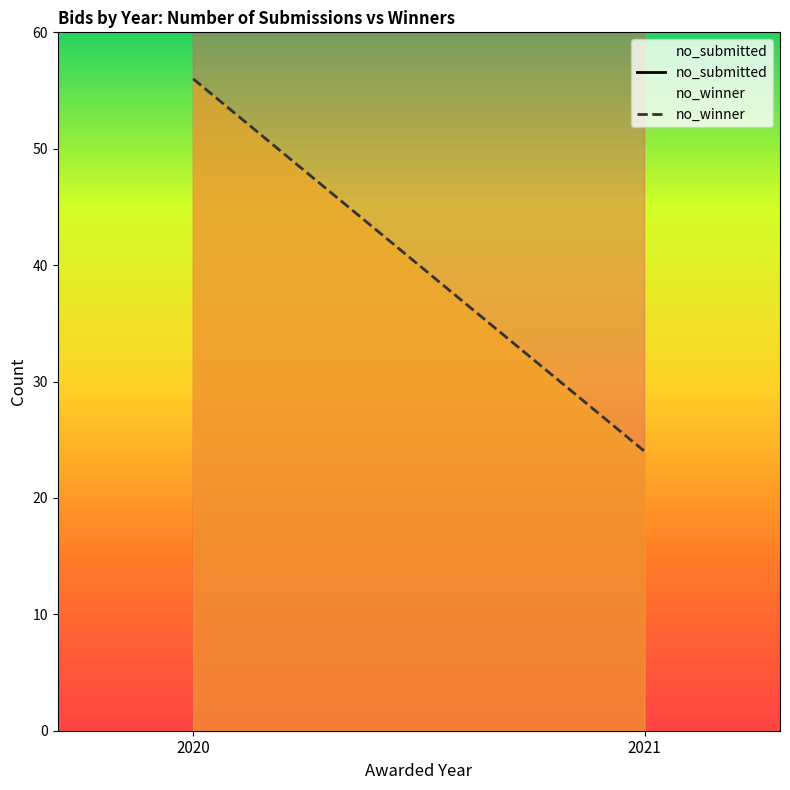

What is the value of the no_winner point at the 1st from the left?

56